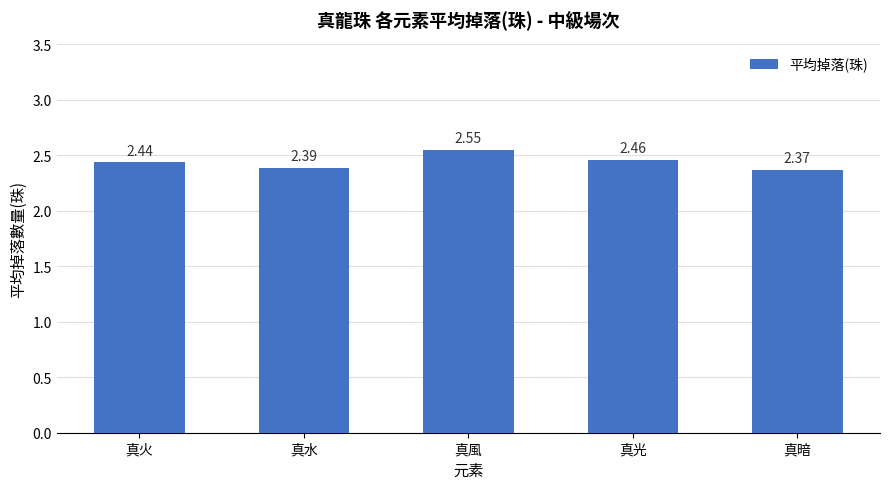

Which has a higher value, 真水 or 真風?

真風